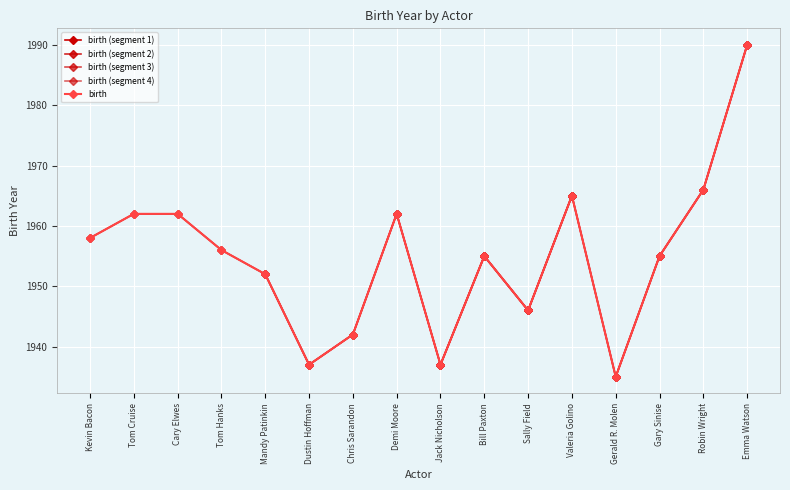

What is the difference between the values at Gary Sinise and Tom Cruise?

7